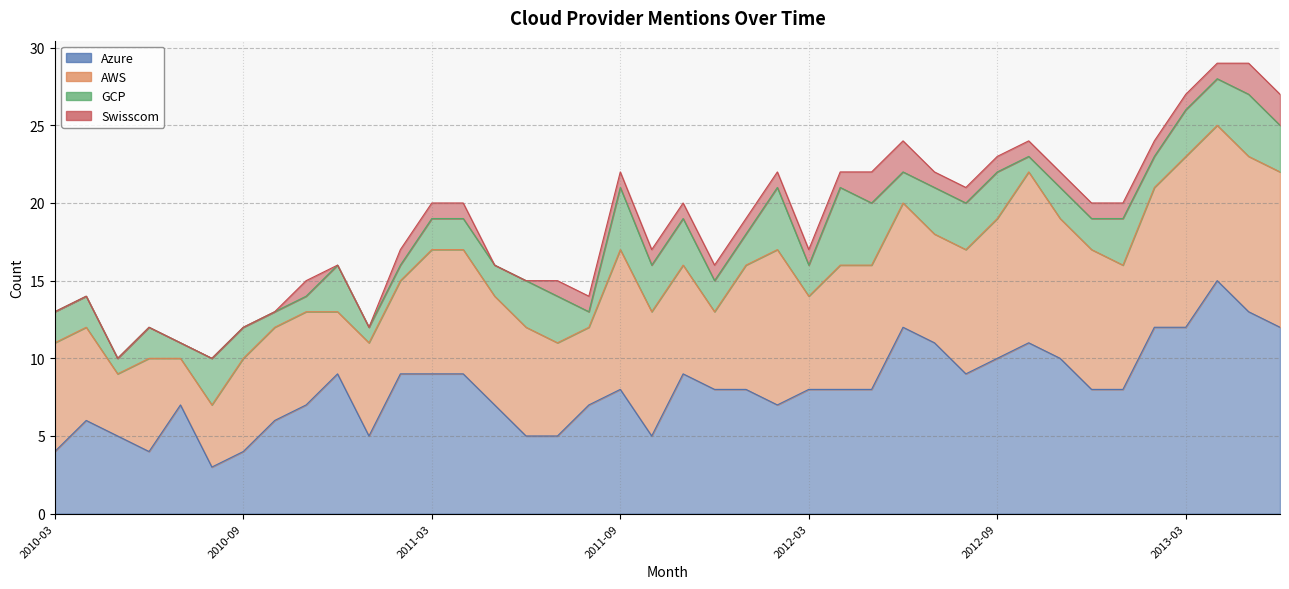

What is the label of the 37th point from the left?

2013-03